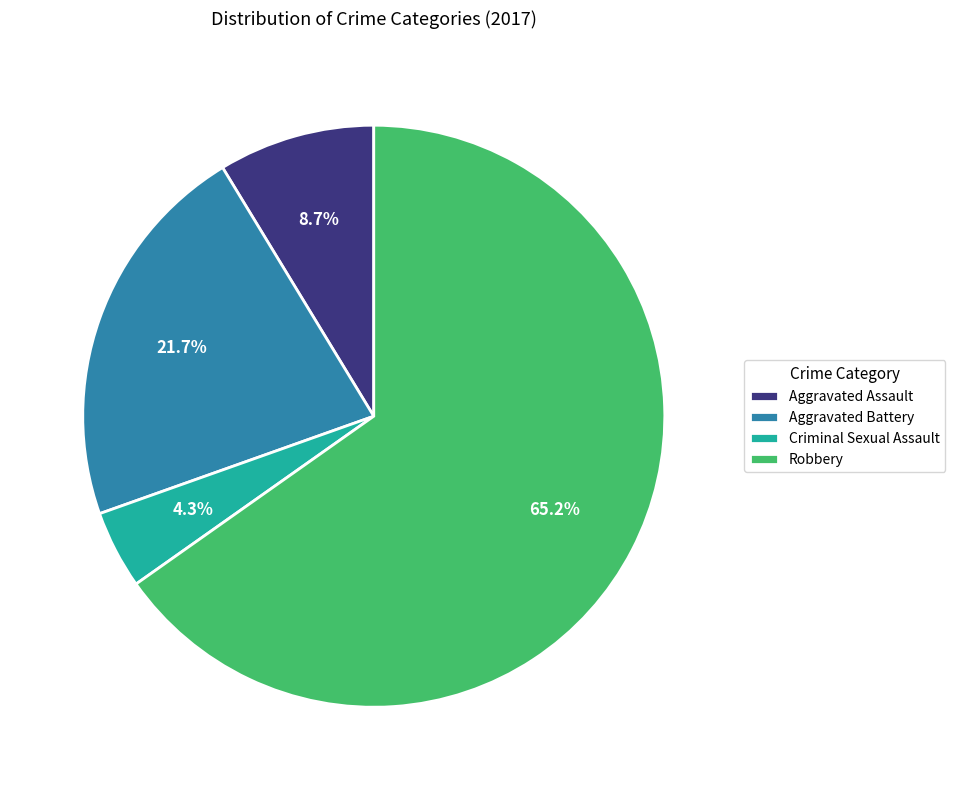

How many slices are in this pie chart?

4